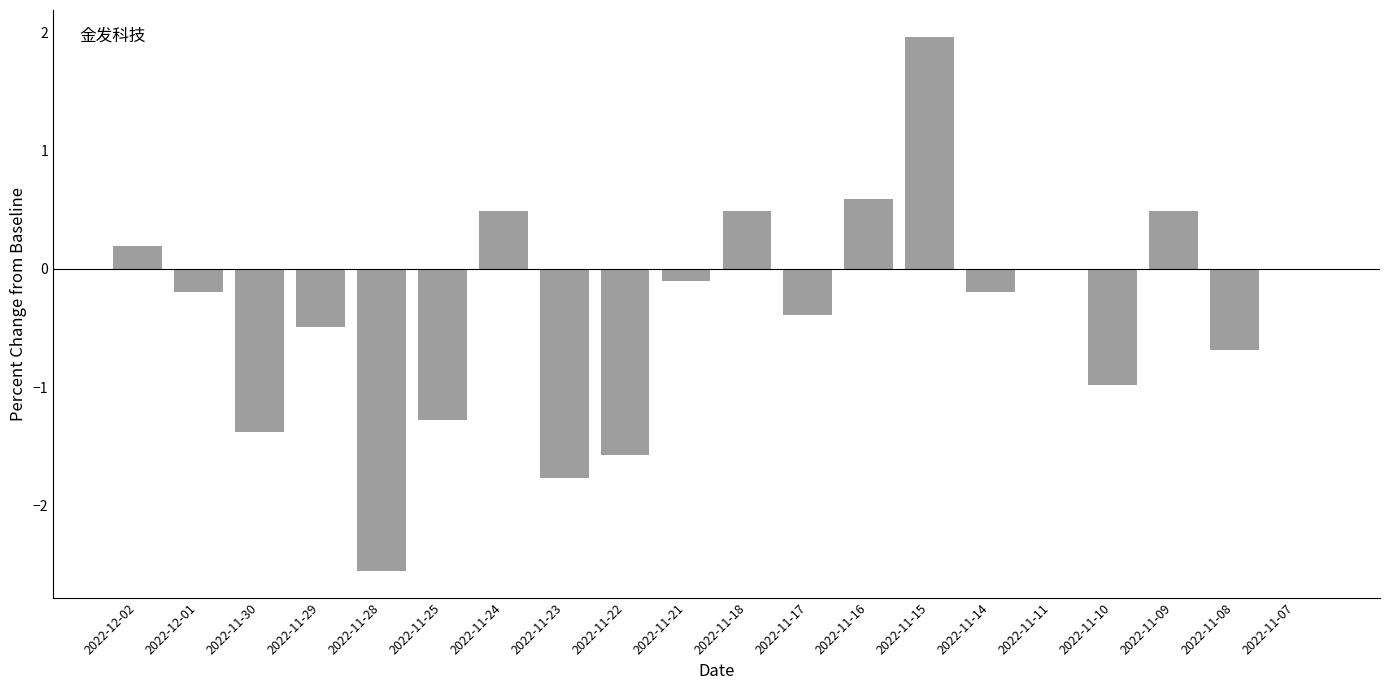

Which label corresponds to the largest value in the chart?

2022-11-15